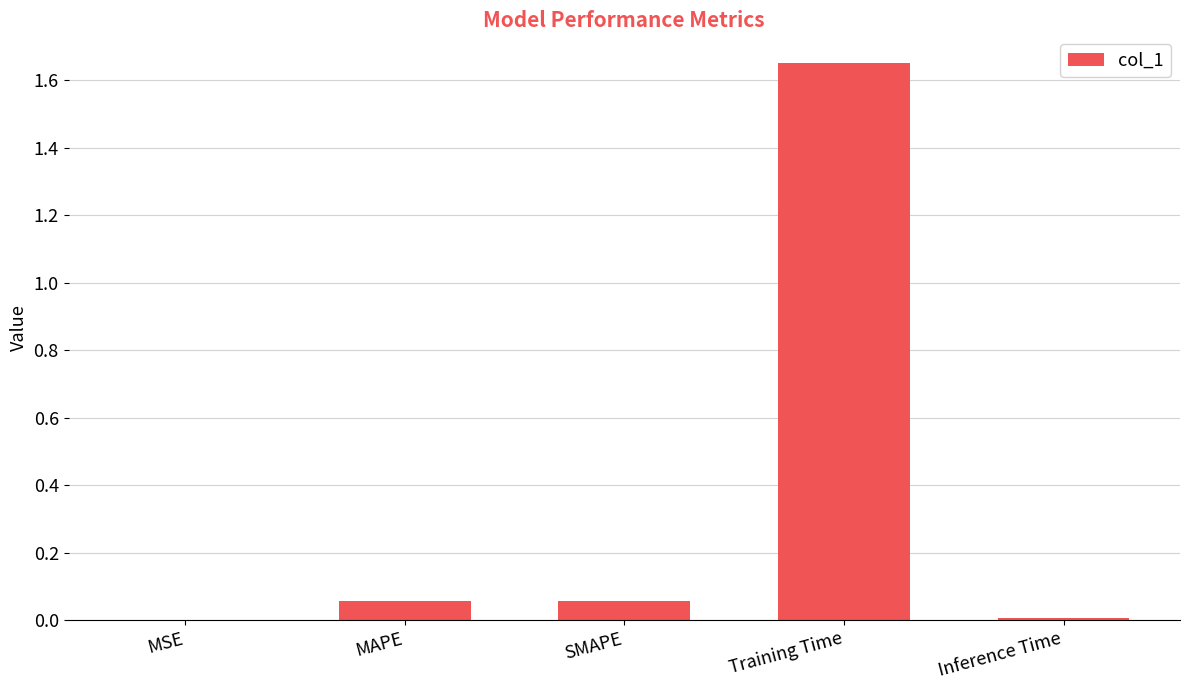

Which category has the highest value across all series?

Training Time